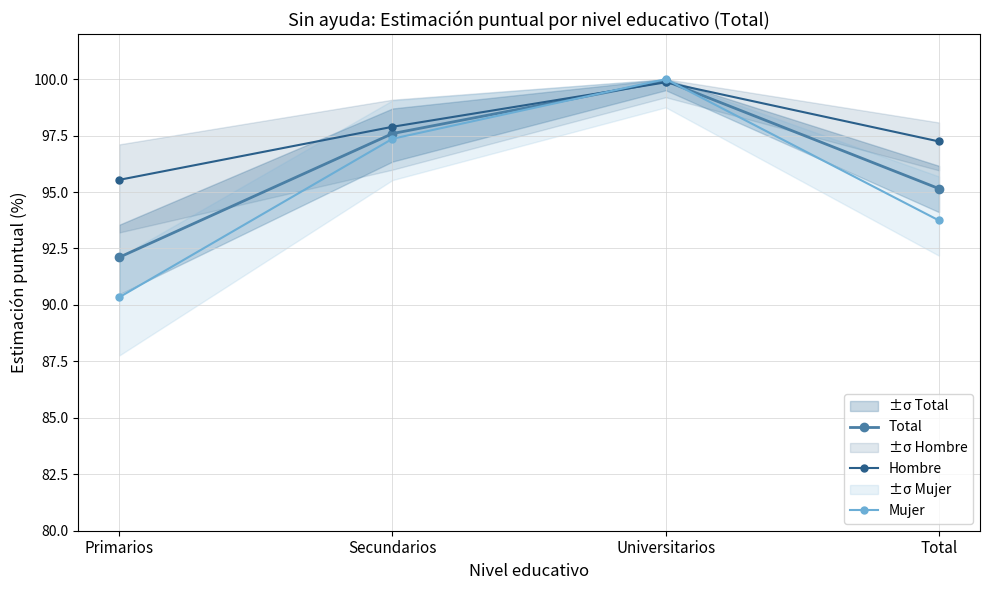

How many data points does each series have?

4